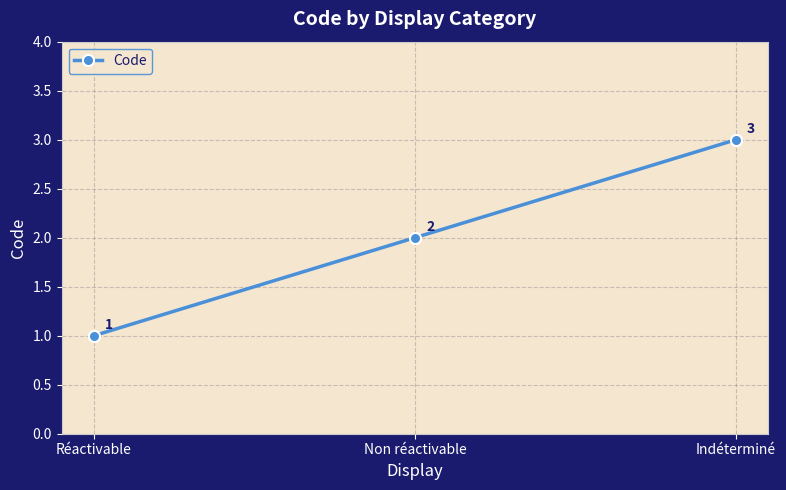

Which category has the lowest value across all series?

Réactivable